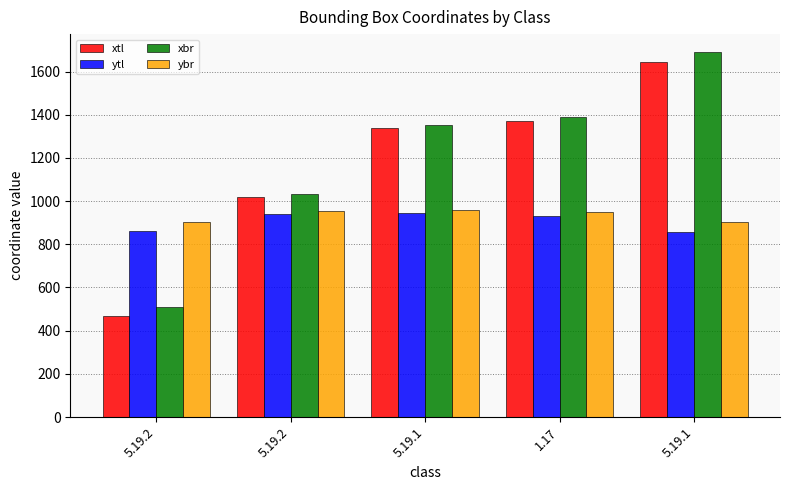

What is the sum of all ytl values?

4533